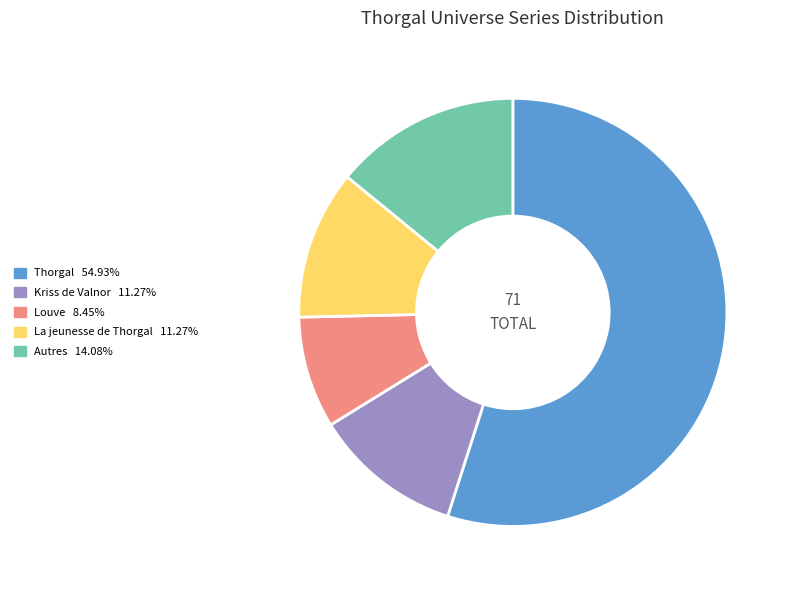

How many segments does this pie chart have?

5